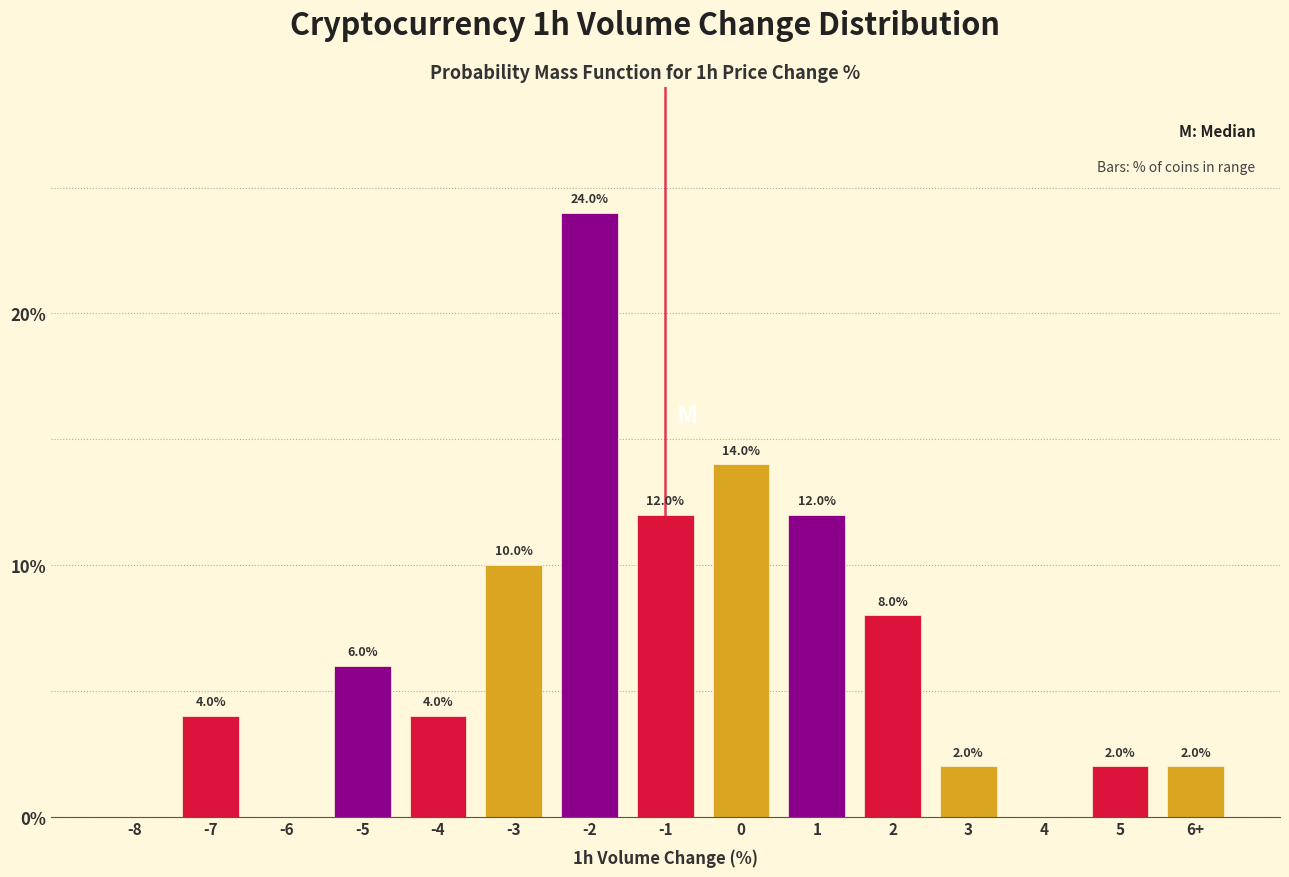

Reading left to right, list all the values displayed in this chart.

-8=0.0	-7=4.0	-6=0.0	-5=6.0	-4=4.0	-3=10.0	-2=24.0	-1=12.0	0=14.0	1=12.0	2=8.0	3=2.0	4=0.0	5=2.0	6+=2.0